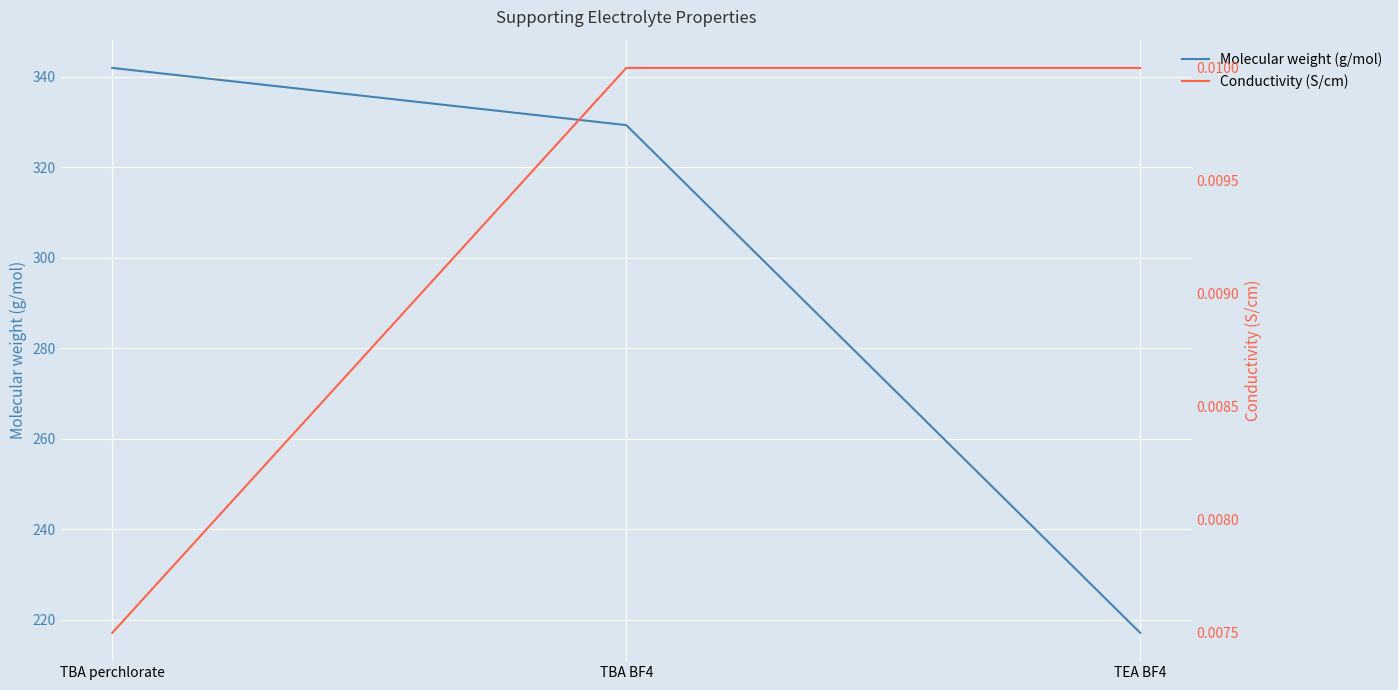

What is the label of the 2nd point from the right?

TBA BF4